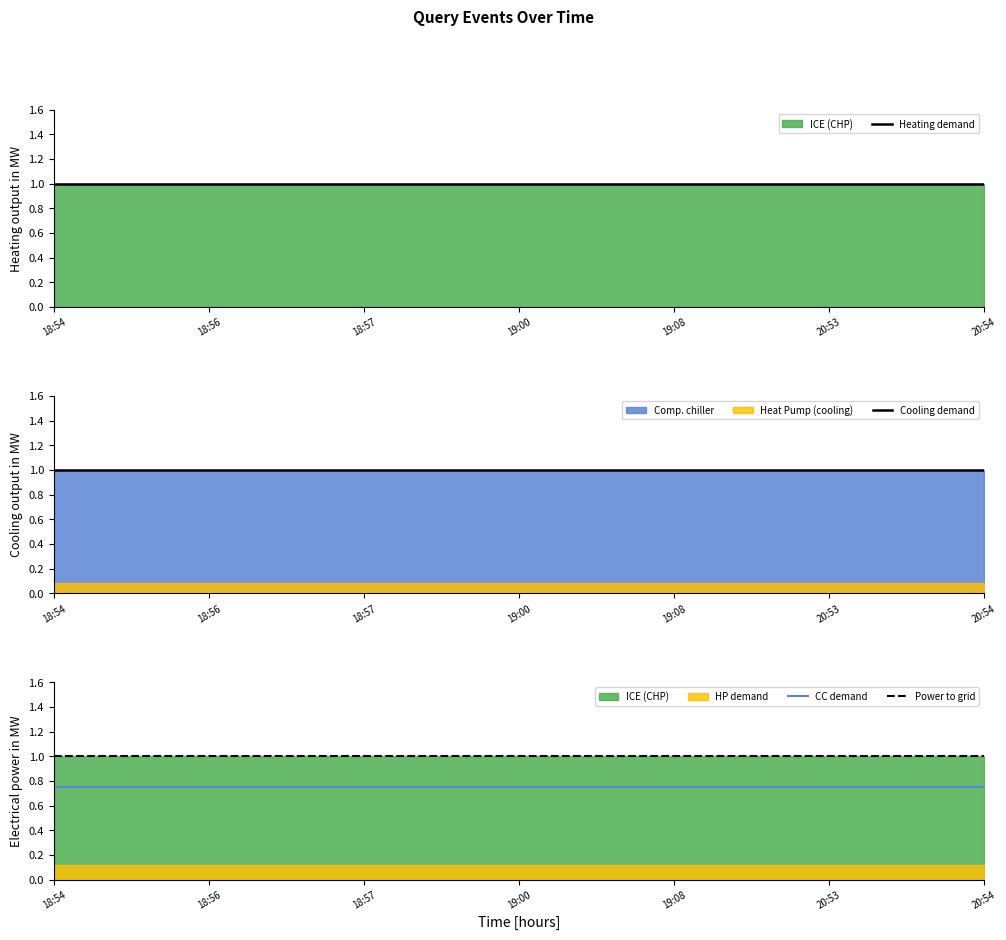

The Power to grid series shows 1.5 at 18:54. True or false?

False